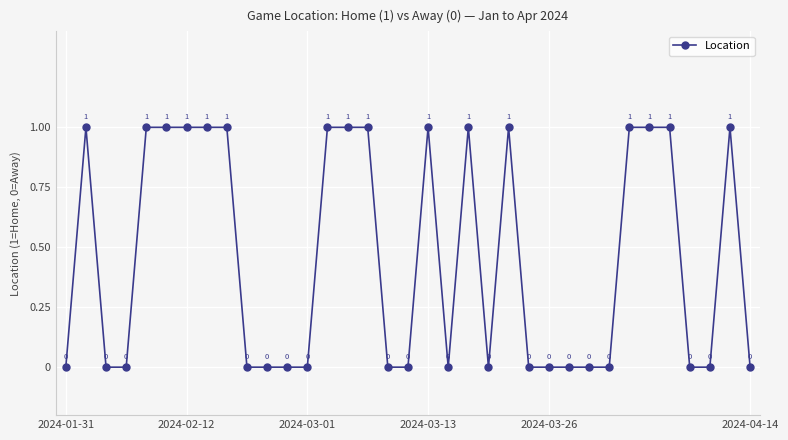

What is the sum of all values?

16